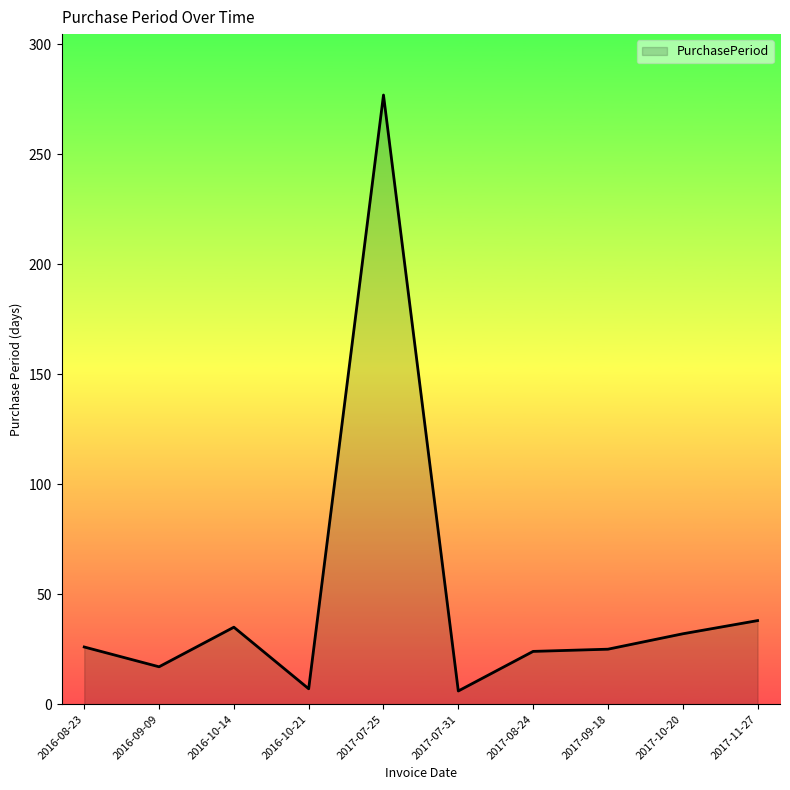

True or false: the data has more than 1 interior local peaks.

True